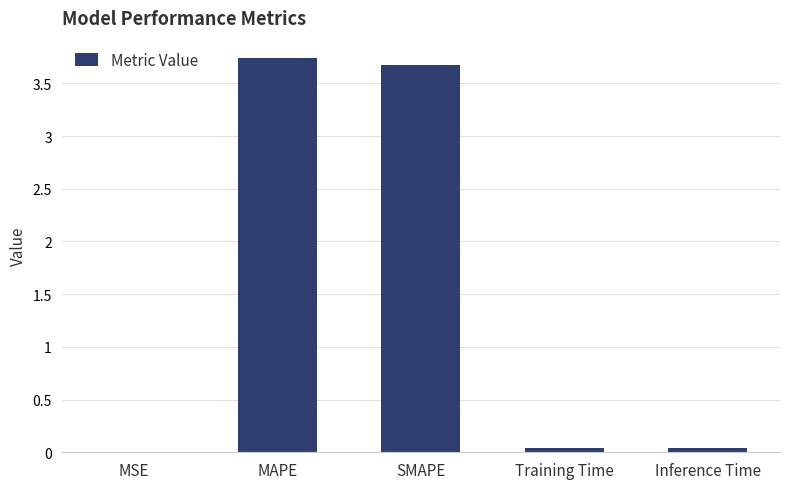

At which category does the chart reach its peak across all series?

MAPE